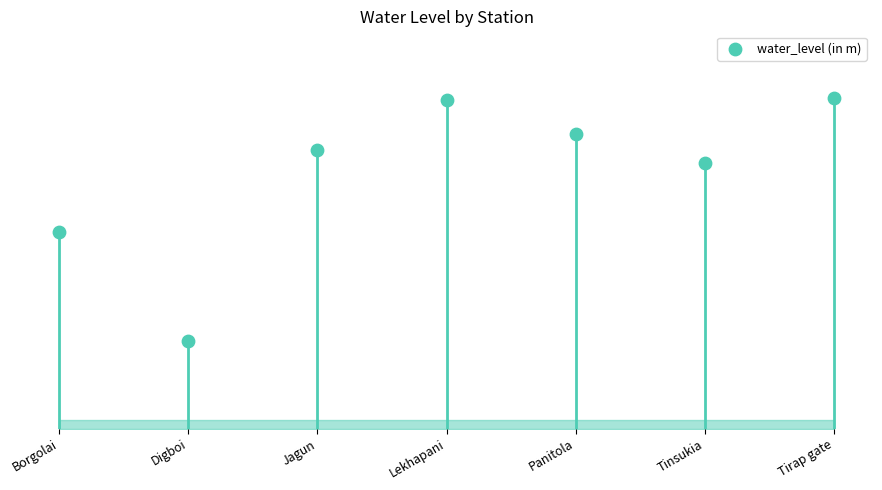

What is the ratio of the value at Panitola to the value at Lekhapani?

0.9